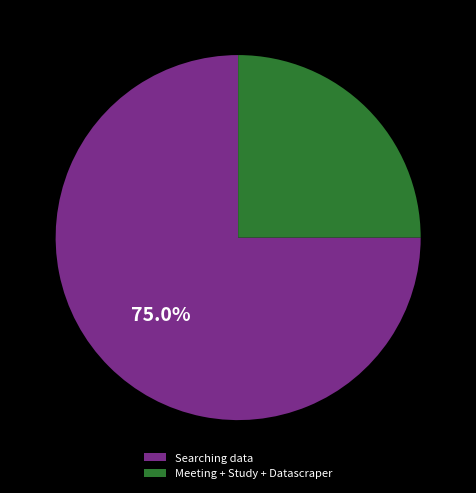

How many slices are in this pie chart?

2